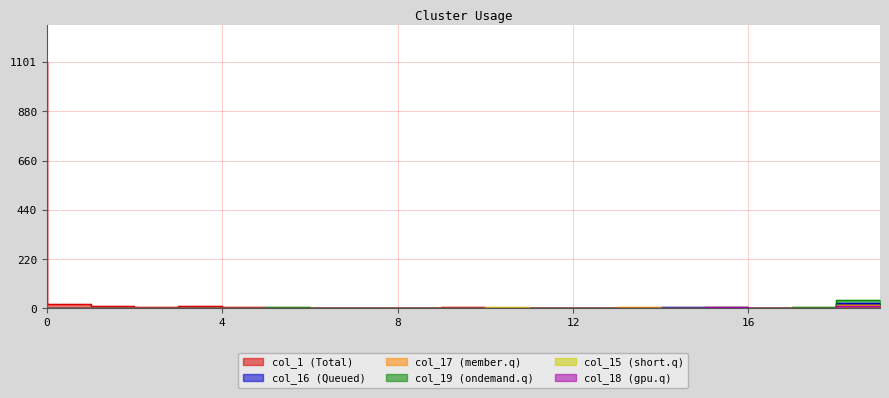

Reading right to left, transcribe all the data shown in this chart.

col_1: 16	1	2	1	2	2	3	2	3	4	3	3	1	1	7	9	7	11	21	1101
col_16: 22	0	3	3	5	2	3	2	0	0	2	0	0	2	1	0	0	0	0	0
col_17: 14	0	3	3	2	5	1	0	0	0	0	0	1	0	0	0	0	0	0	0
col_19: 38	4	0	4	3	0	3	1	3	2	2	1	0	4	0	0	0	1	2	2
col_15: 12	2	0	1	1	1	2	0	4	2	0	1	1	0	0	0	0	0	0	0
col_18: 9	0	0	4	0	2	0	0	0	1	1	0	0	0	0	0	0	0	0	0